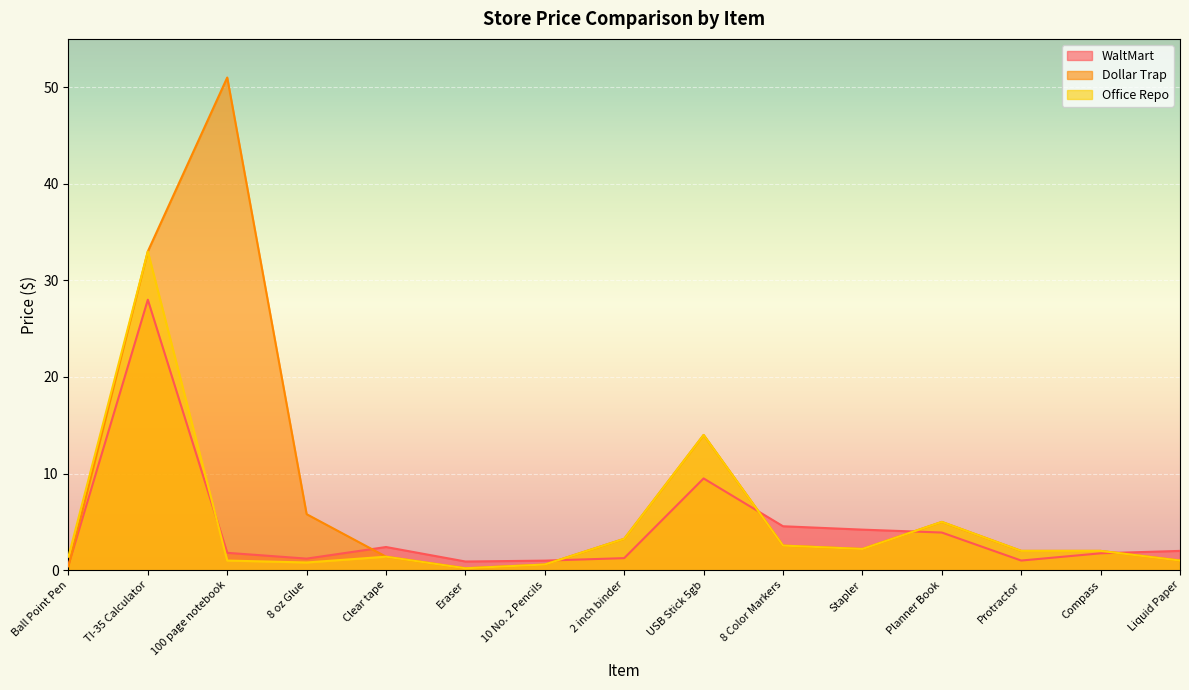

Where is the first local minimum for WaltMart?

8 oz Glue